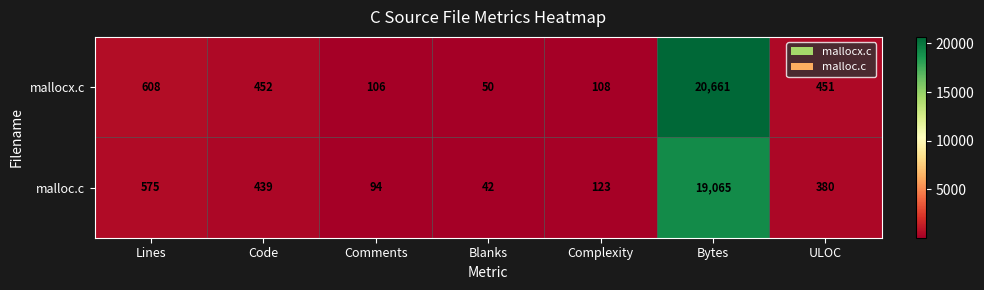

Between Lines and ULOC, which series saw the biggest shift?

malloc.c